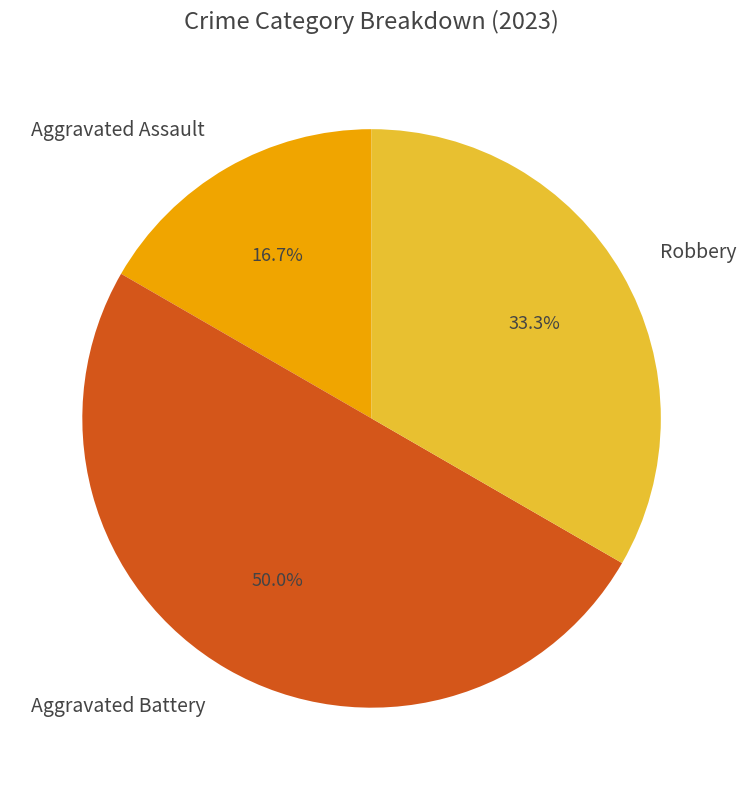

To the nearest percent, what portion does Aggravated Assault represent?

17%